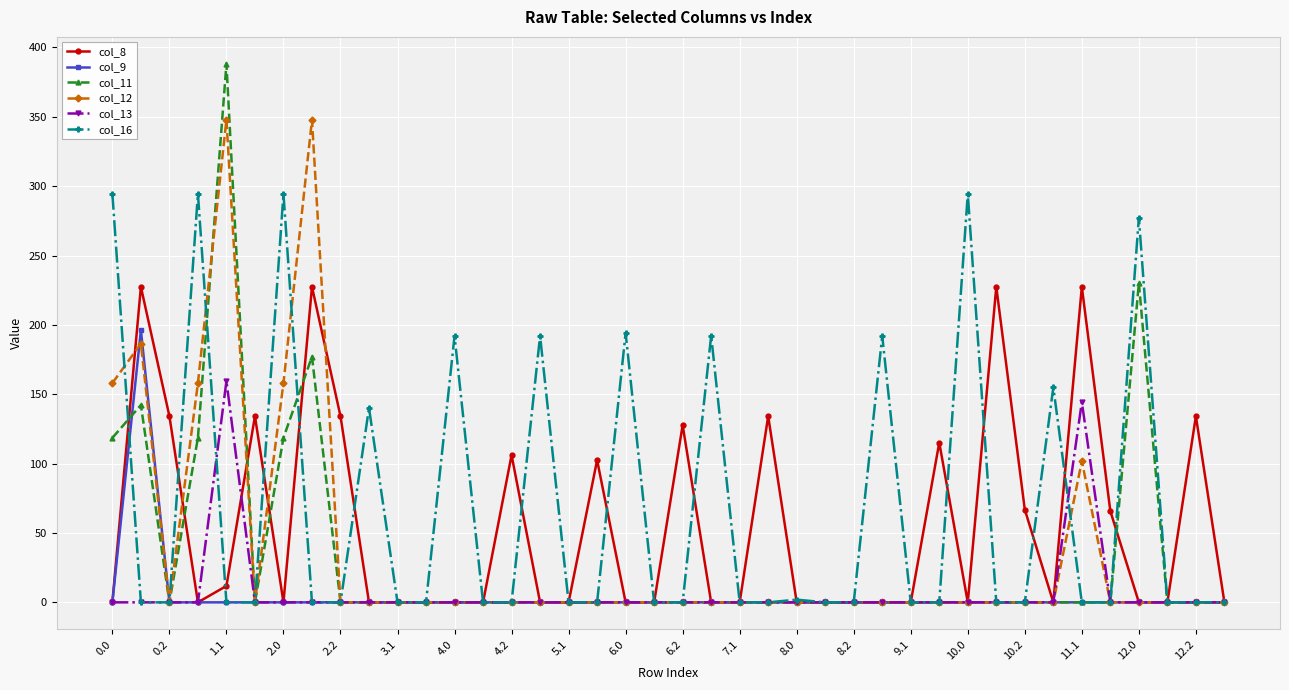

Which series has the widest spread of values?

col_11